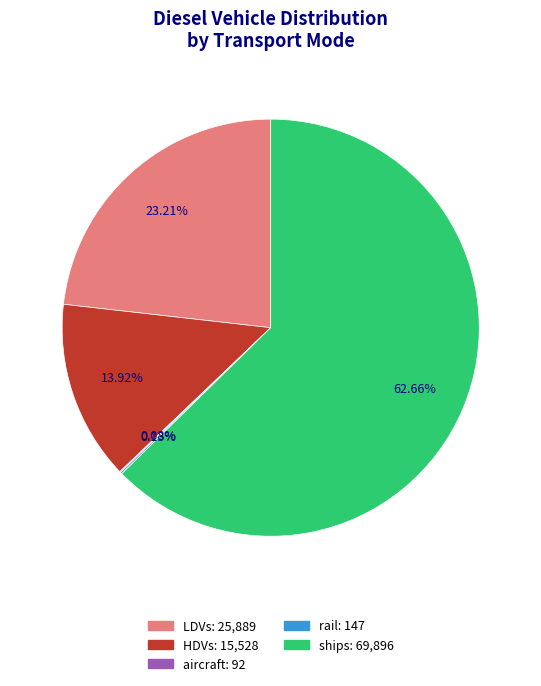

Is there any slice that represents more than half of the pie?

Yes